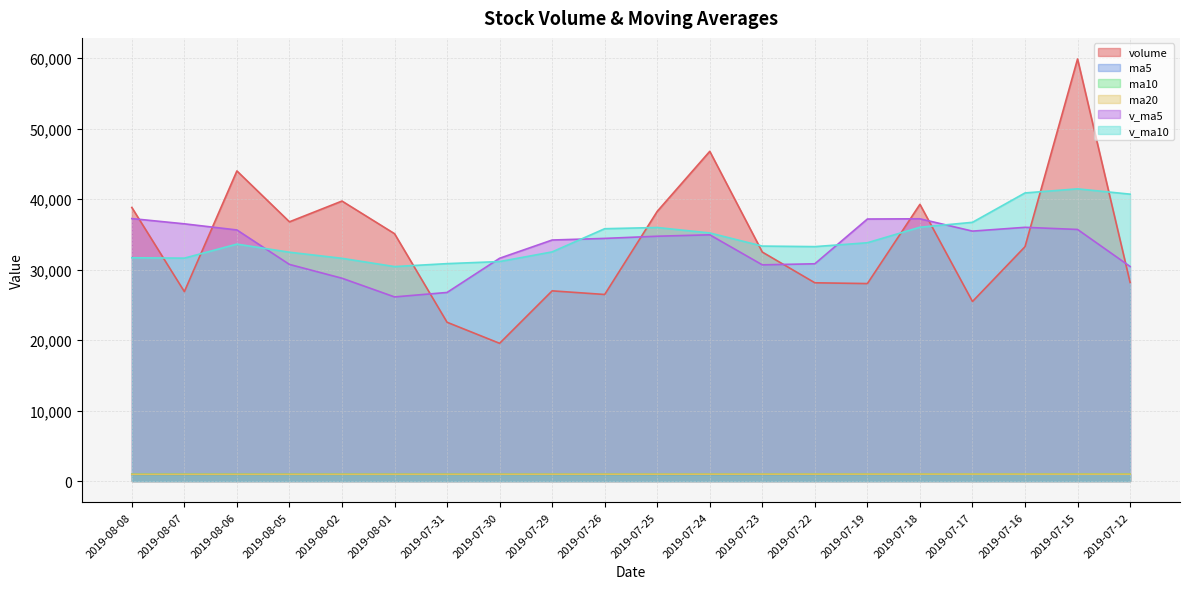

Is it true that volume equals 18840.7 at 2019-07-24?

False